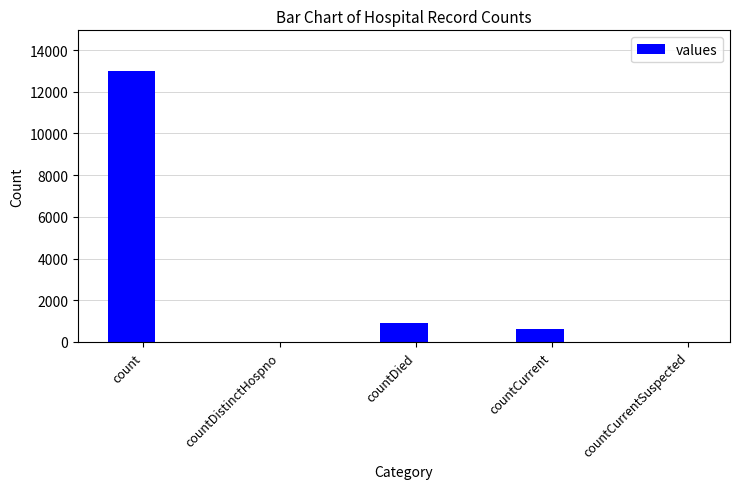

What is the sum of all values?

14542